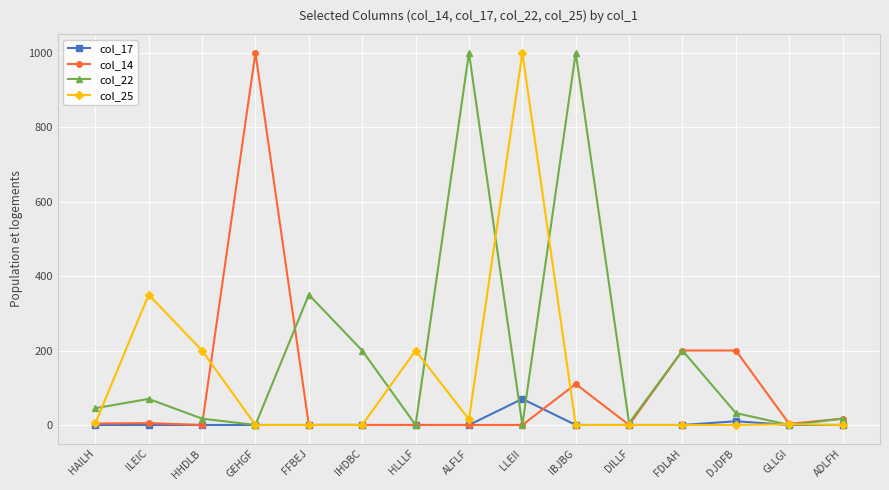

At which label is col_17 closest to 35?

DJDFB